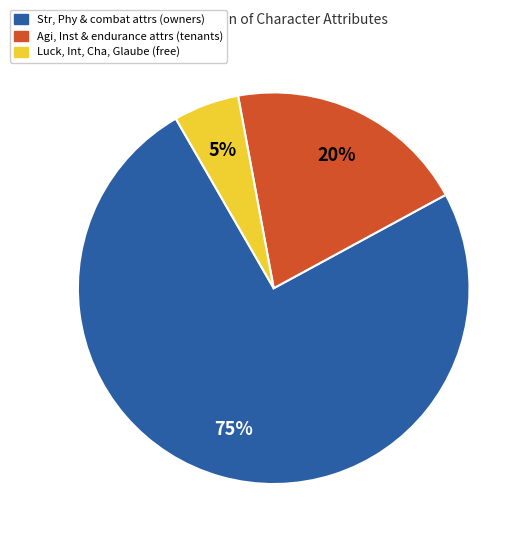

Is there a majority slice in this chart?

Yes